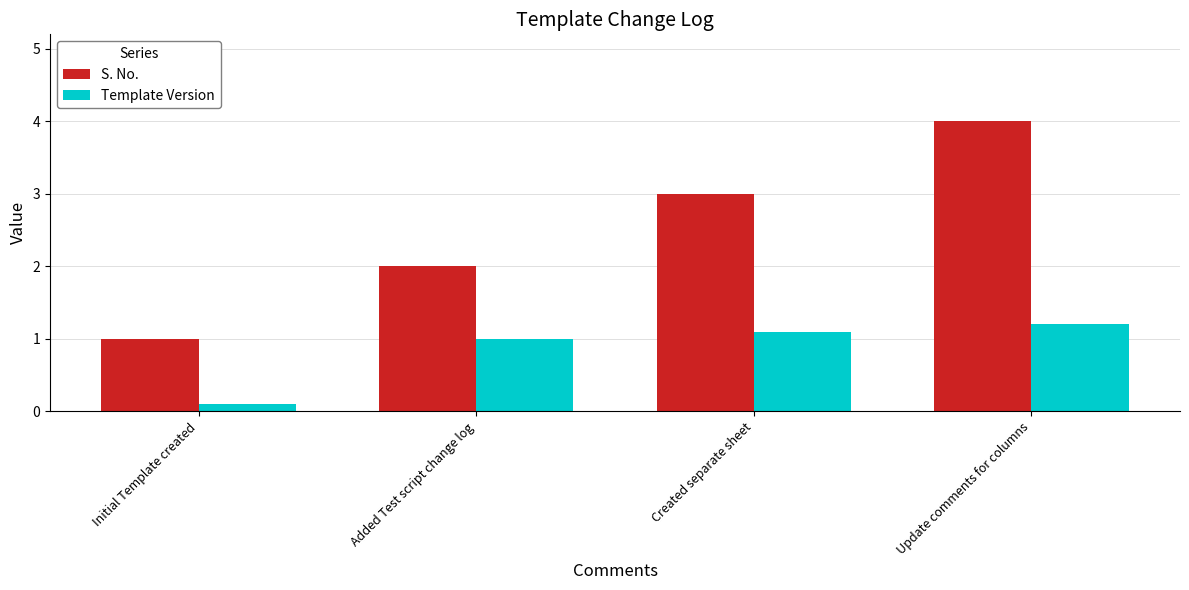

What is the difference between the second highest and minimum values in the Template Version series?

1.0